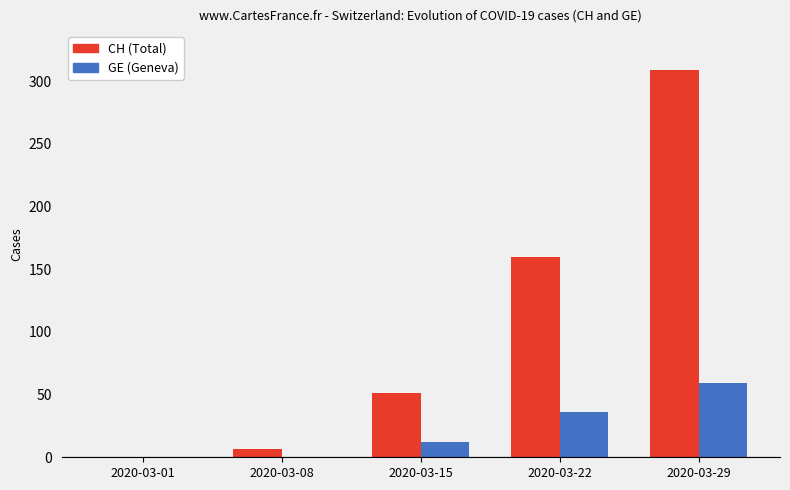

How many distinct data groups are displayed?

2